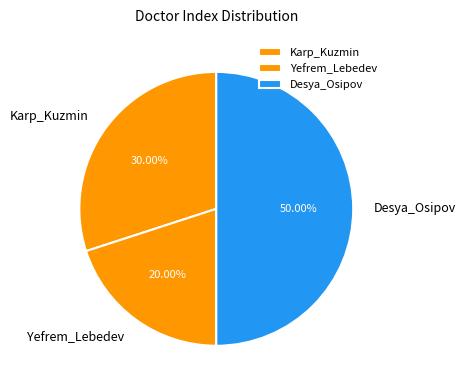

What percentage is NOT represented by Karp_Kuzmin?

70.0%